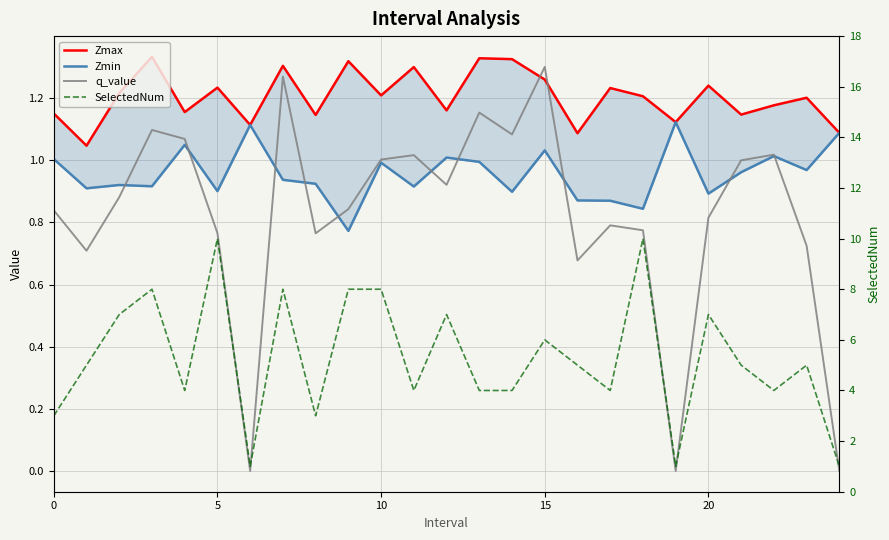

At which label does Zmin reach its peak?

19